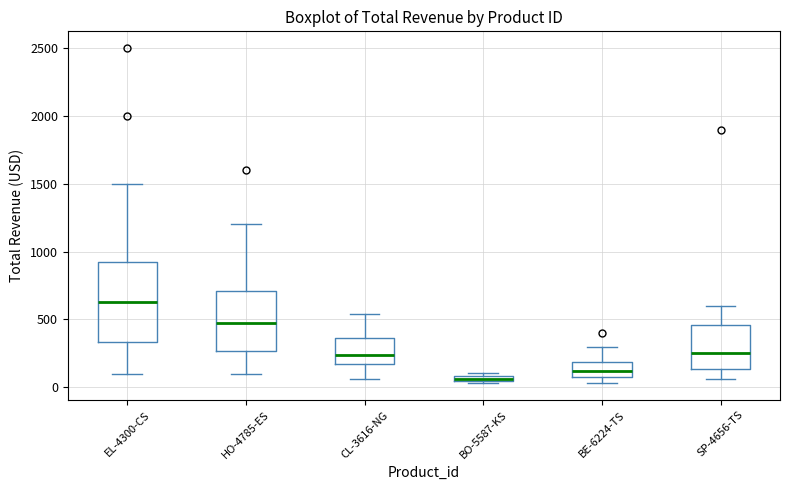

Comparing the boxes themselves (not the whiskers), which one is the tallest?

EL-4300-CS